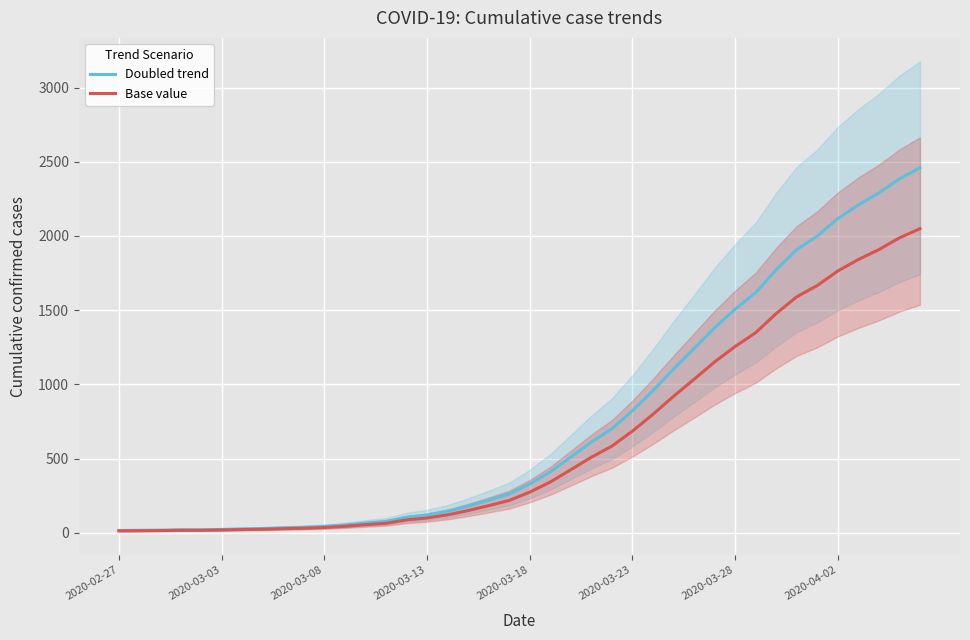

True or false: Doubled trend and Base value cross at least once.

False